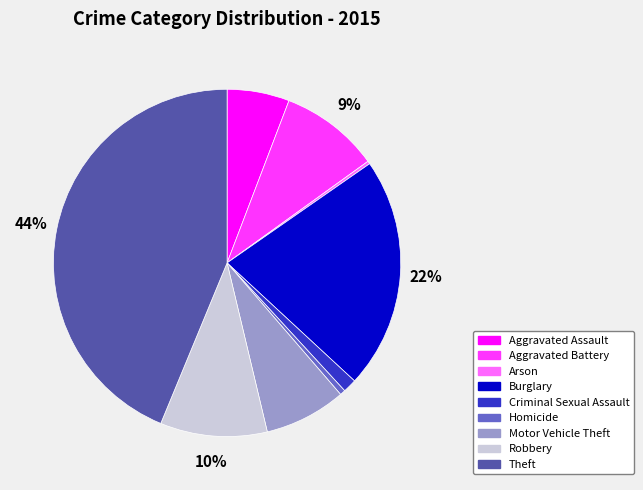

To the nearest percent, what is the combined percentage of Aggravated Battery and Motor Vehicle Theft?

17%